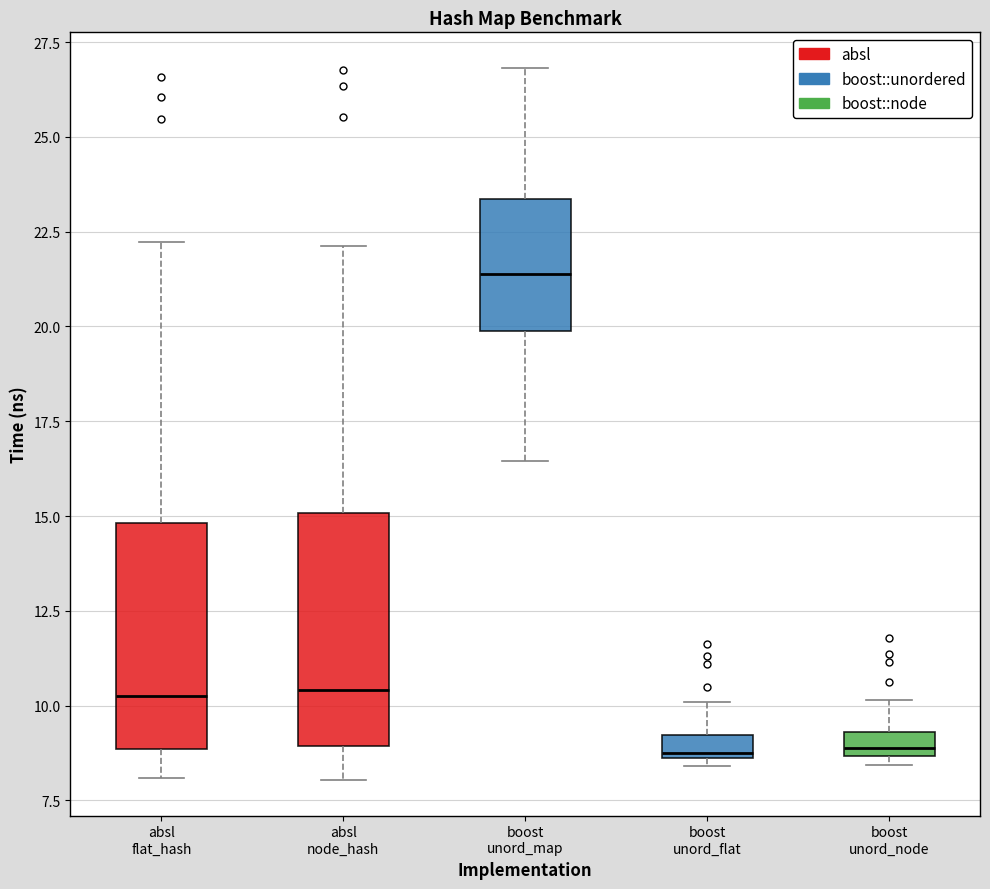

Where is the upper edge of the box for boost unord_flat on the y-axis? The values are not printed on the chart, so give them approximately, as read against the axis.

9.0